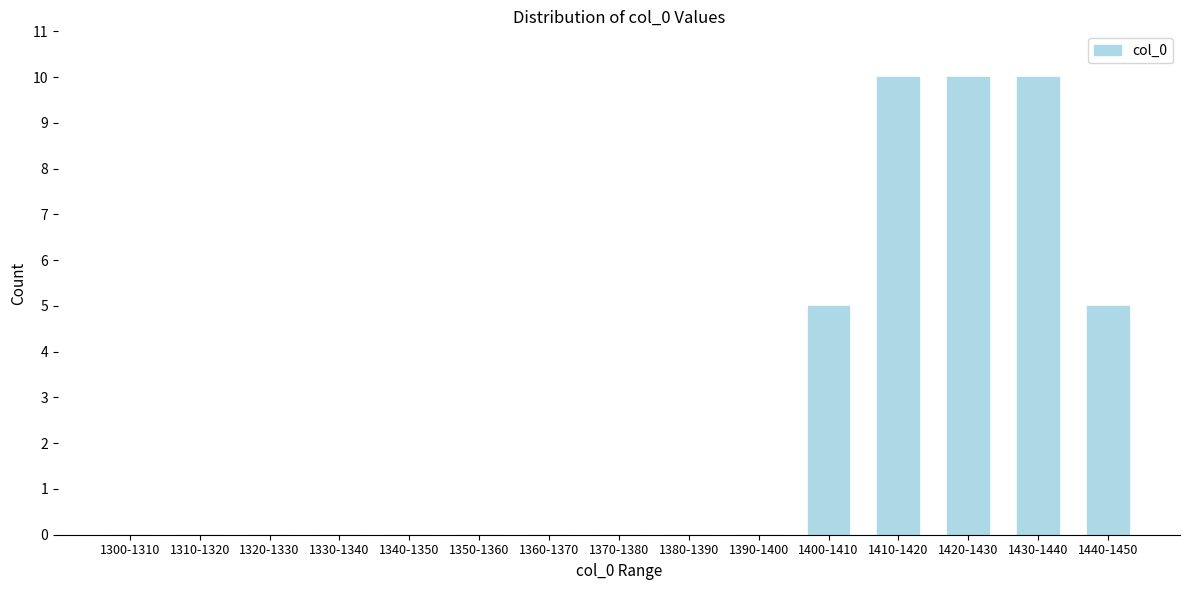

Reading left to right, extract all data points from this chart.

1300-1310=0	1310-1320=0	1320-1330=0	1330-1340=0	1340-1350=0	1350-1360=0	1360-1370=0	1370-1380=0	1380-1390=0	1390-1400=0	1400-1410=5	1410-1420=10	1420-1430=10	1430-1440=10	1440-1450=5